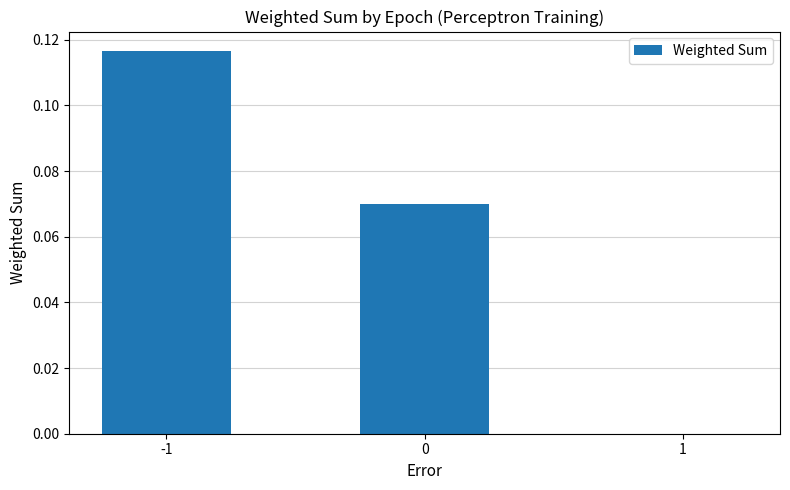

Is it true that the value at 0 is 0.0?

False